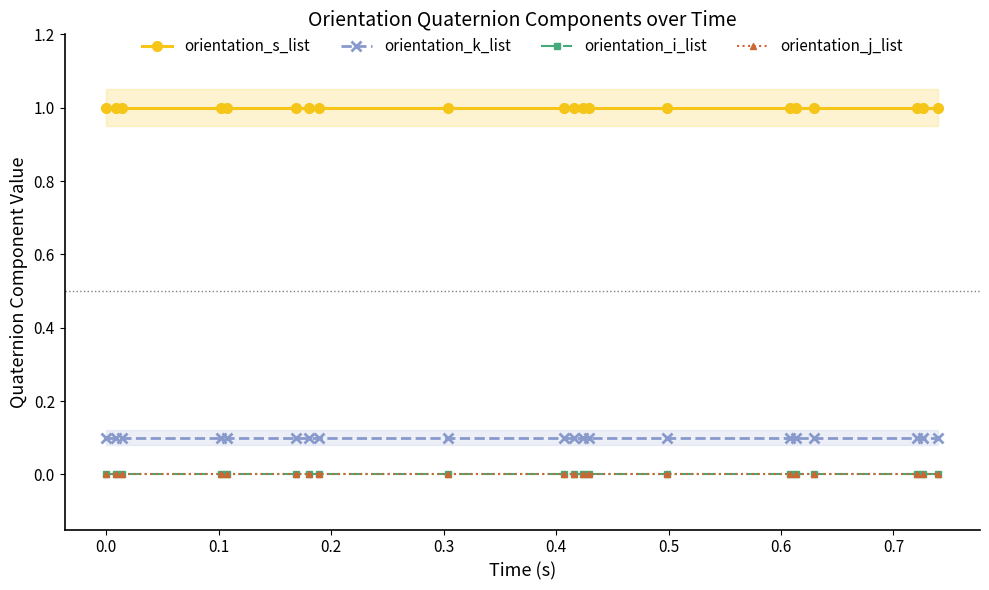

True or false: orientation_k_list has a value of 0.1 at 0.6.

True